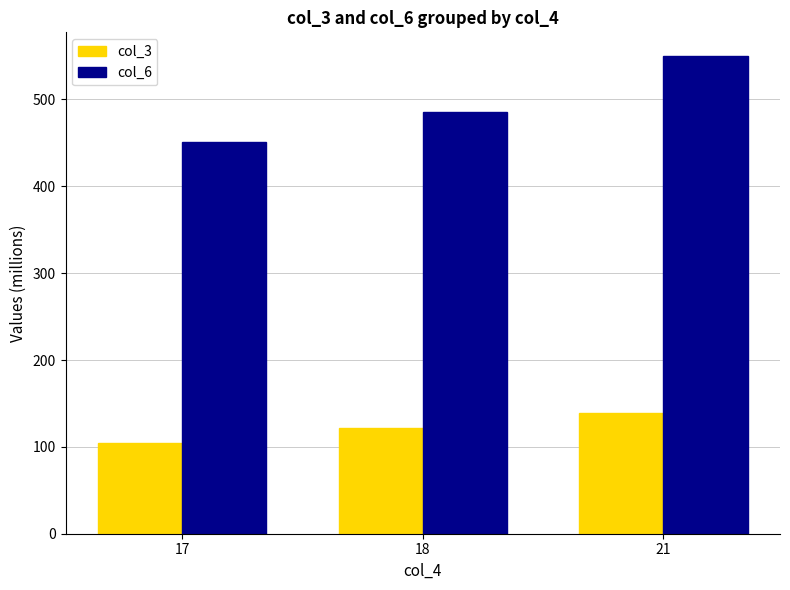

What is the approximate value of col_6 at 18?

485.7